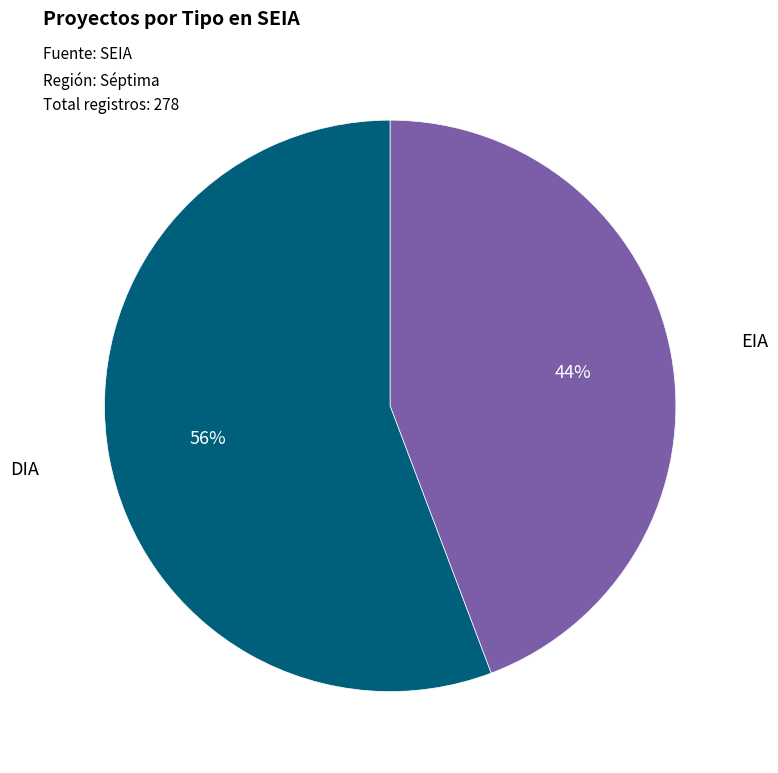

Is there a majority slice in this chart?

Yes